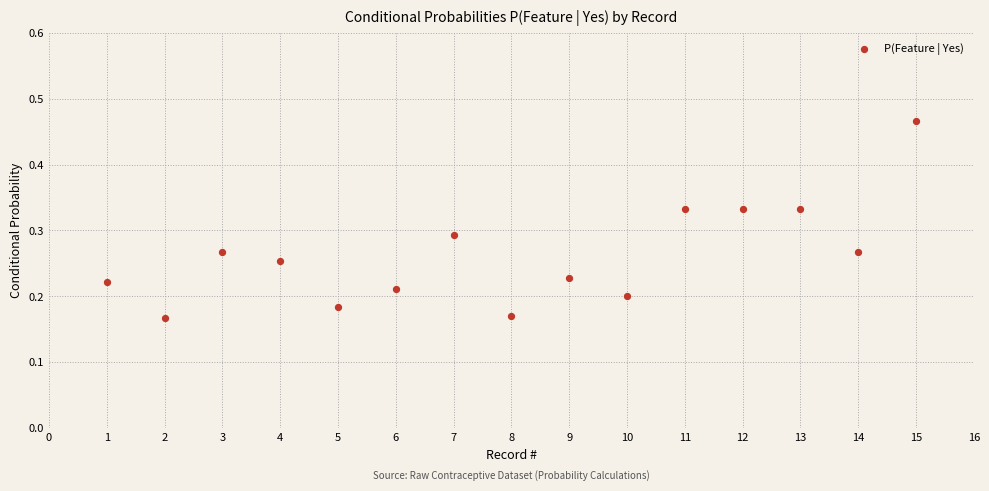

What is the range of X values (max minus min)?

14.0